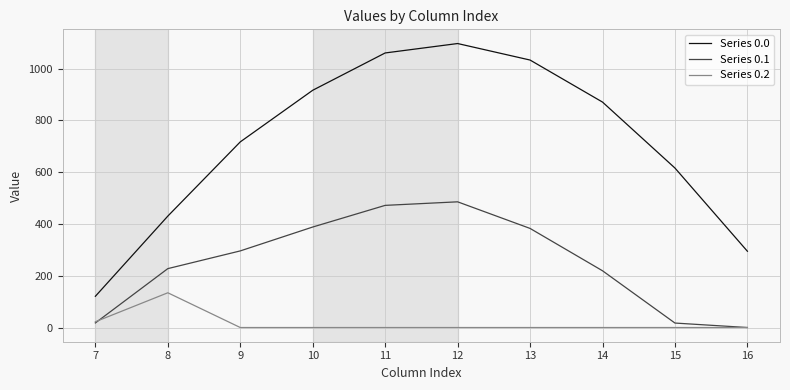

What is the minimum value for Series 0.0?

120.6